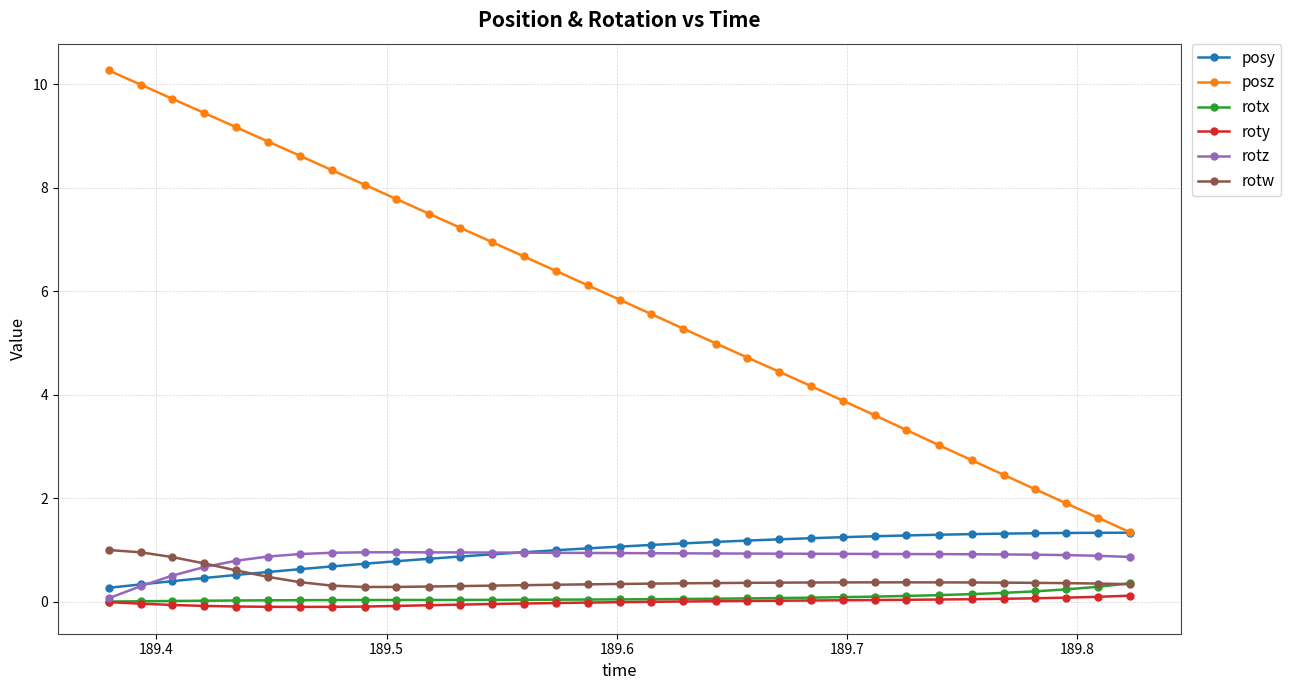

Which series has the largest range (max minus min)?

posz